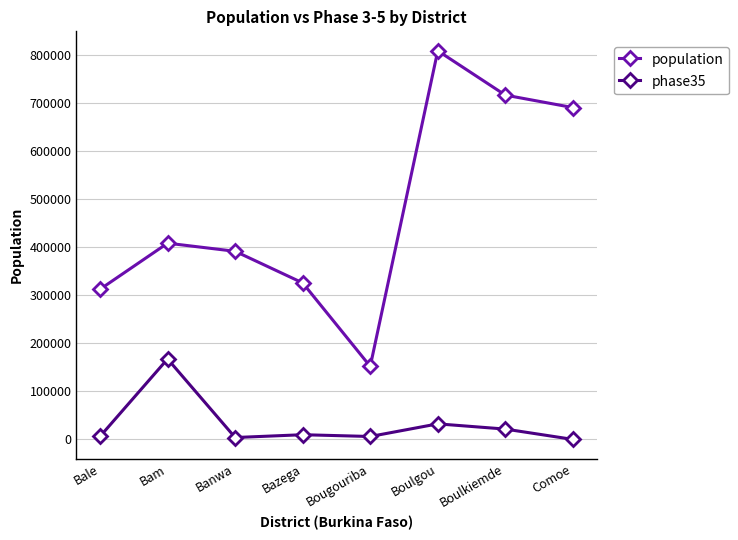

List the labels in order of population value, smallest first.

Bougouriba, Bale, Bazega, Banwa, Bam, Comoe, Boulkiemde, Boulgou